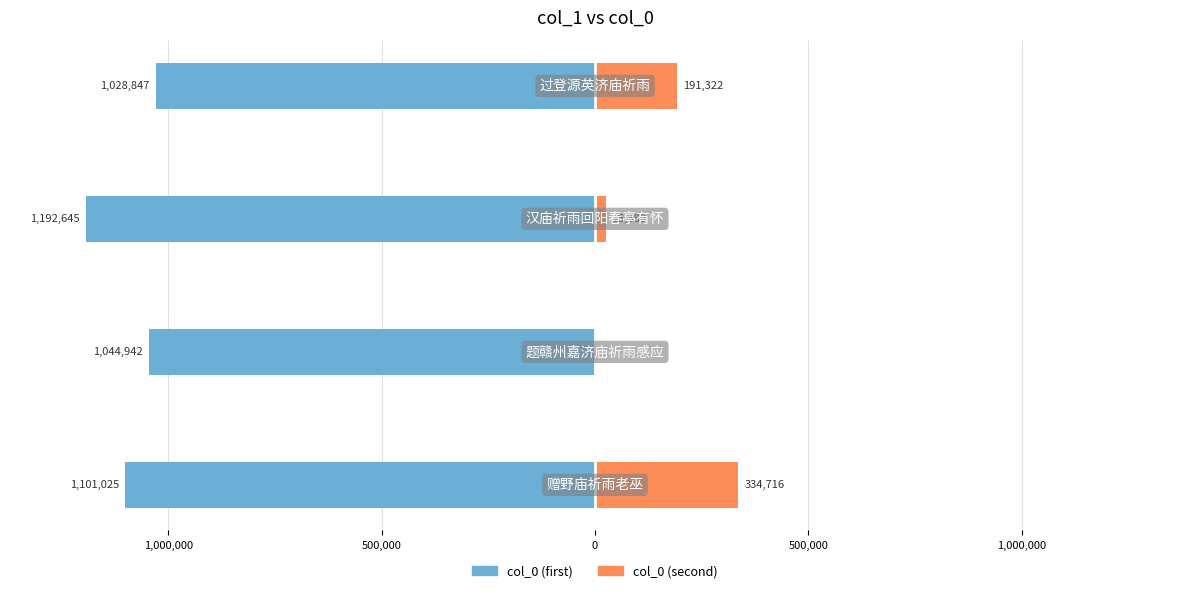

Reading left to right, extract all data points from this chart.

col_0 (first): 1,500,000=-1101025	1,000,000=-1044942	500,000=-1192645	0=-1028847
col_0 (second): 1,500,000=334716	1,000,000=0	500,000=25380	0=191322